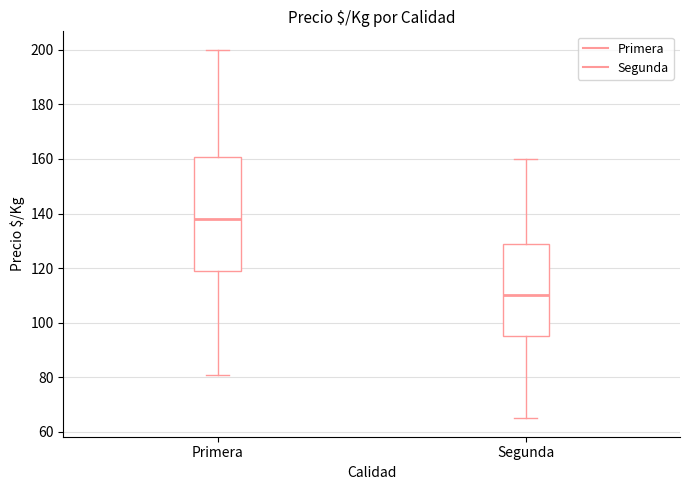

Which box's median line is the lowest?

Segunda